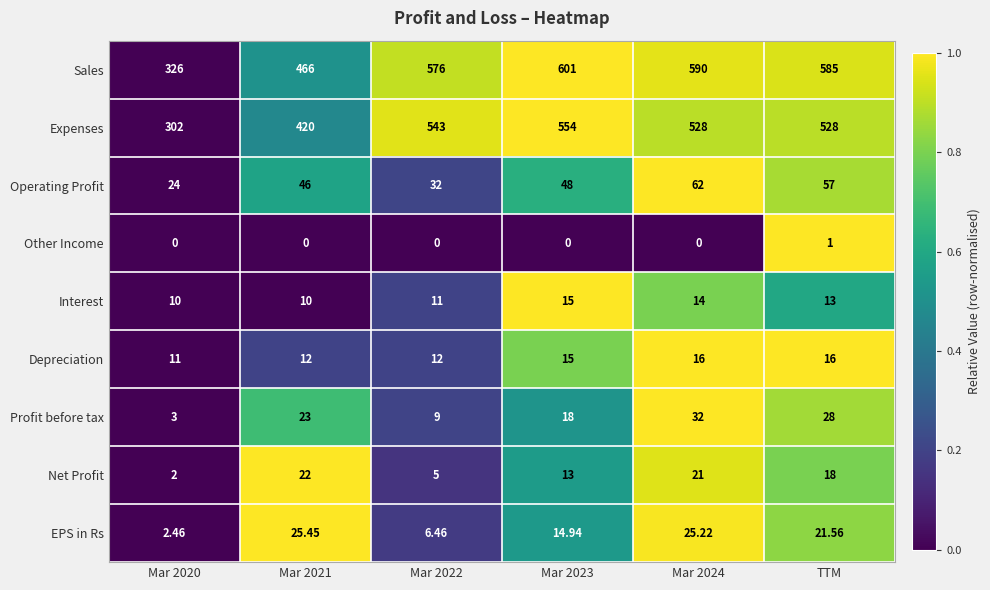

At Mar 2020, list the series in order from largest to smallest.

Sales, Expenses, Operating Profit, Depreciation, Interest, Profit before tax, EPS in Rs, Net Profit, Other Income